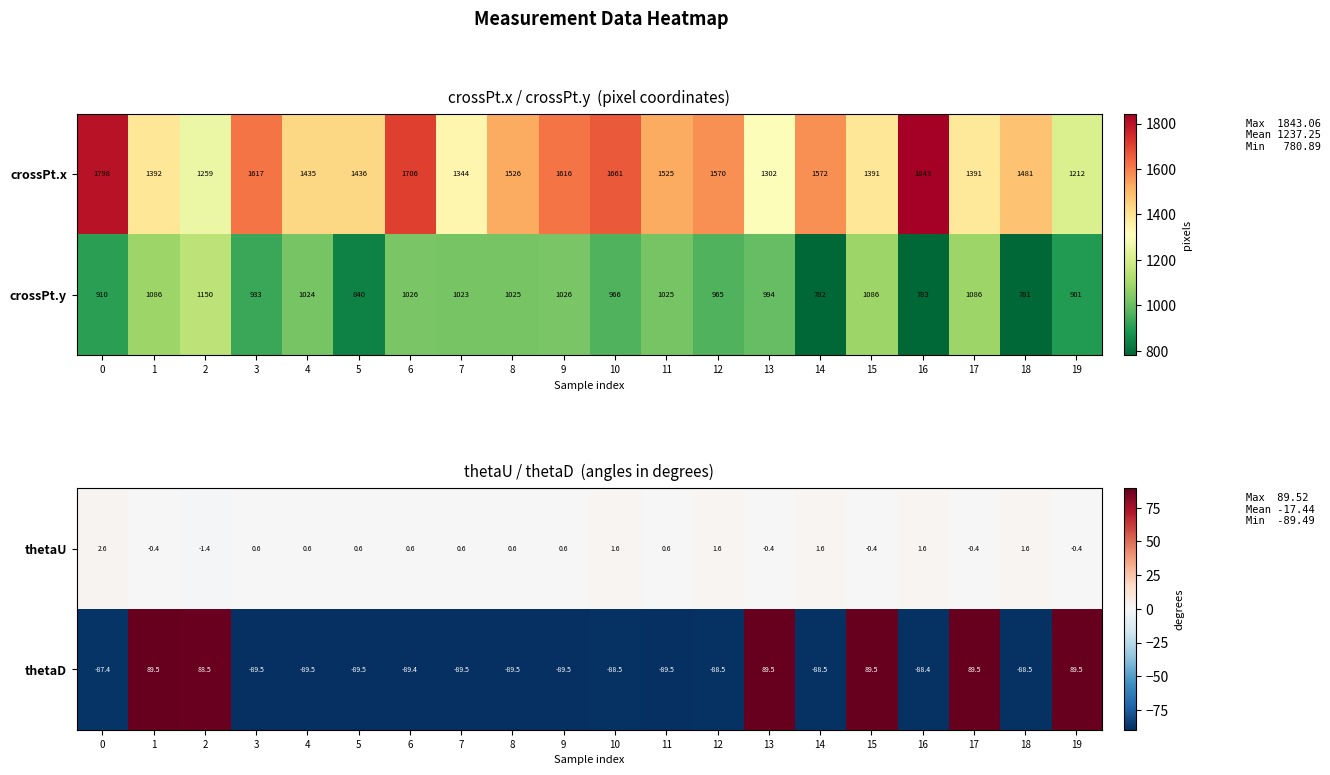

What is the difference between the maximum and minimum values in the thetaU series?

4.0